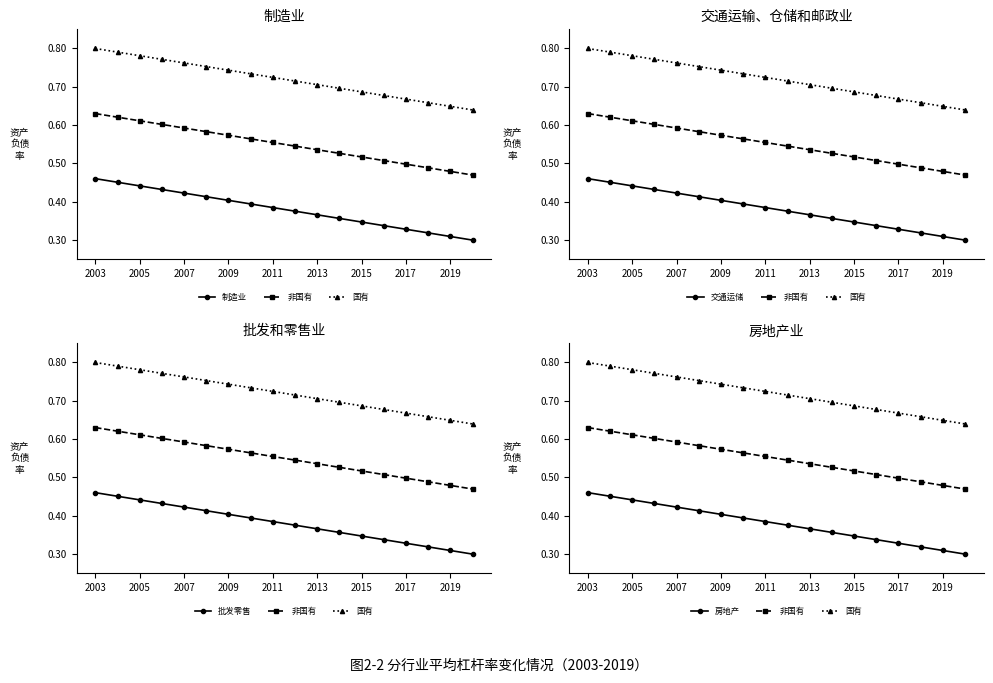

At which category is the sum across all series the highest?

2003